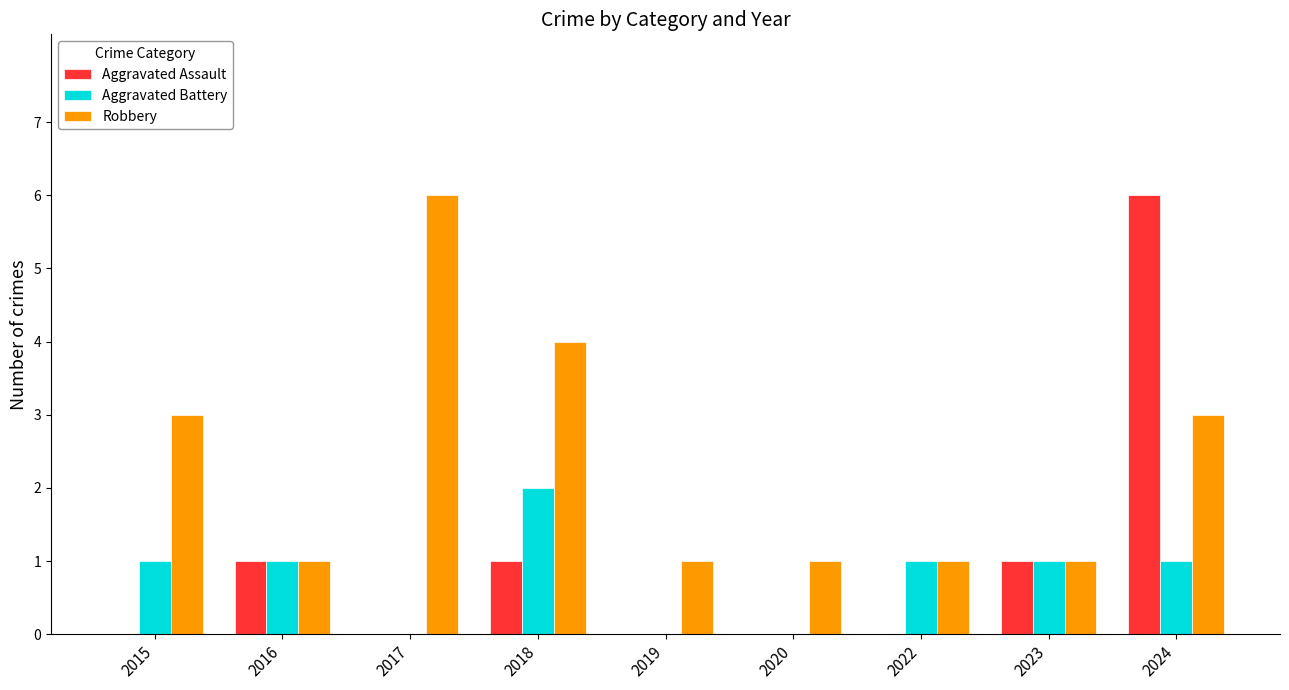

What is the sum of all Robbery values?

21